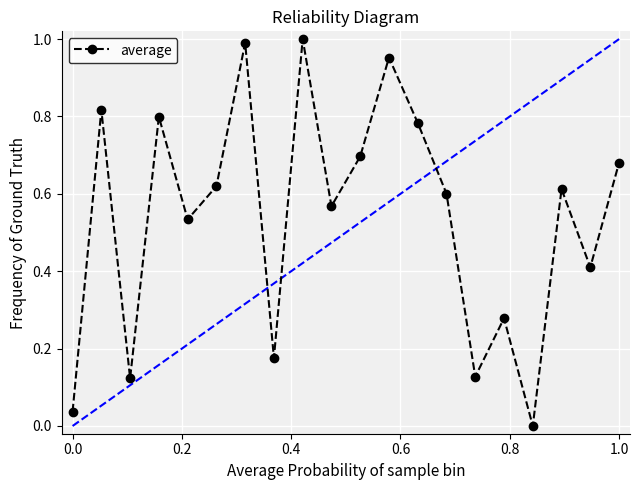

How many points are higher than both their immediate neighbors (excluding endpoints)?

7